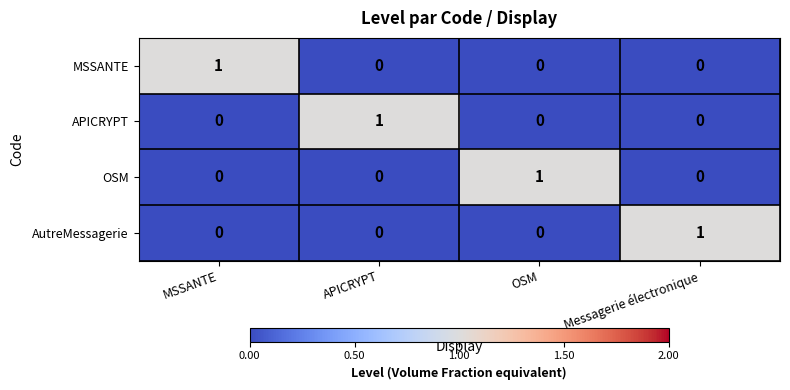

Reading left to right, extract all data points from this chart.

MSSANTE: MSSANTE=1	APICRYPT=0	OSM=0	Messagerie électronique=0
APICRYPT: MSSANTE=0	APICRYPT=1	OSM=0	Messagerie électronique=0
OSM: MSSANTE=0	APICRYPT=0	OSM=1	Messagerie électronique=0
AutreMessagerie: MSSANTE=0	APICRYPT=0	OSM=0	Messagerie électronique=1